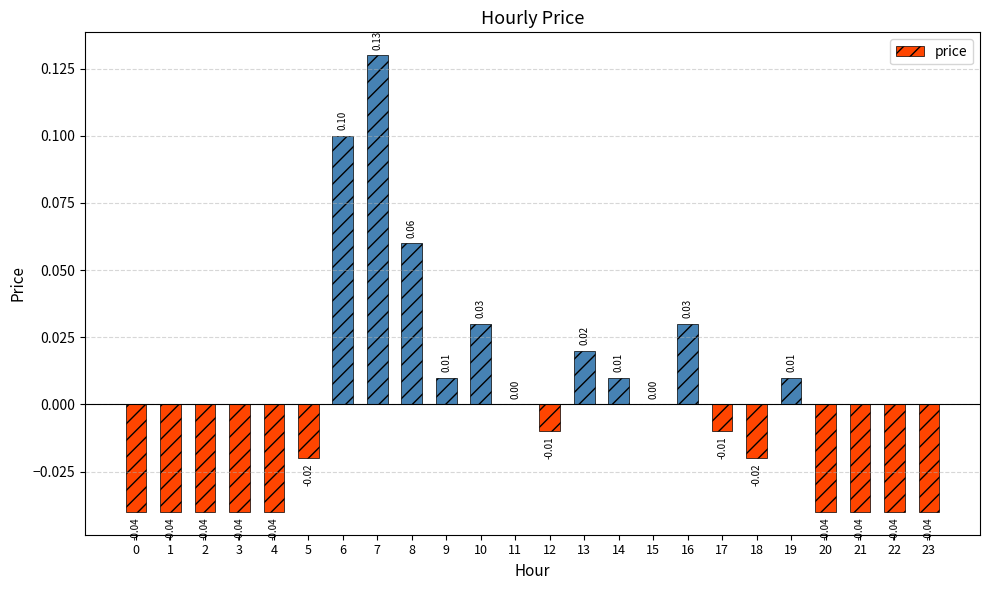

Between 5 and 2, which is larger?

5